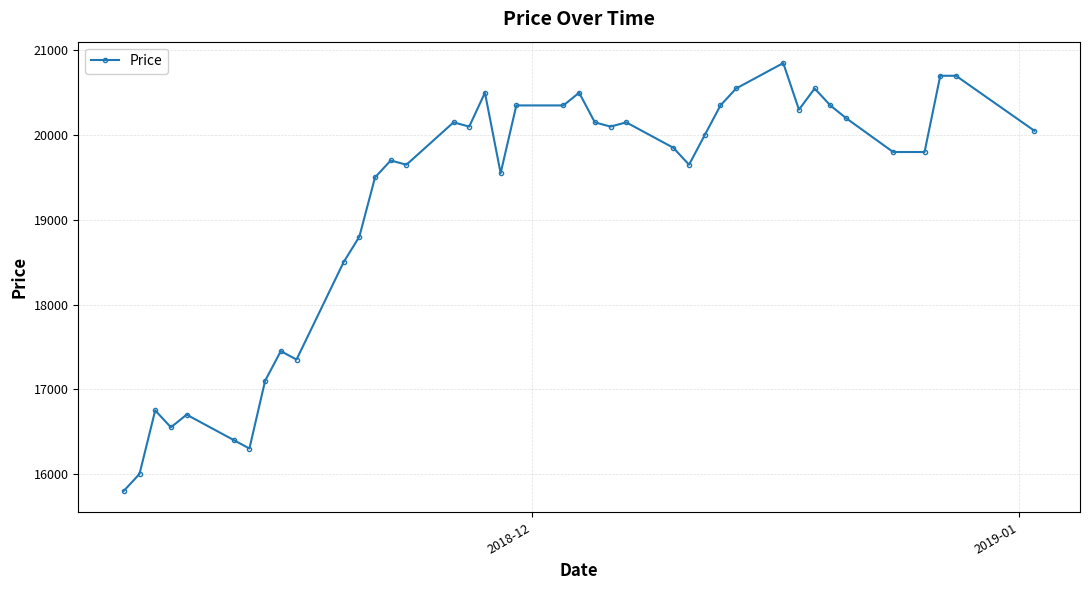

What is the value of the 26th point from the left?

19850